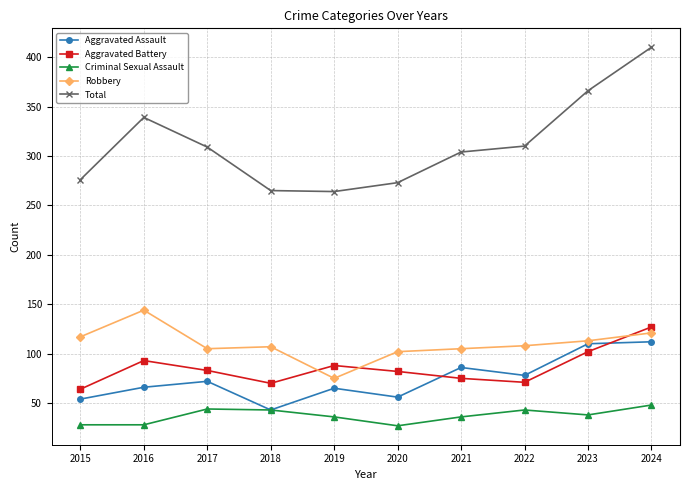

Read the Robbery value at 2018.

107